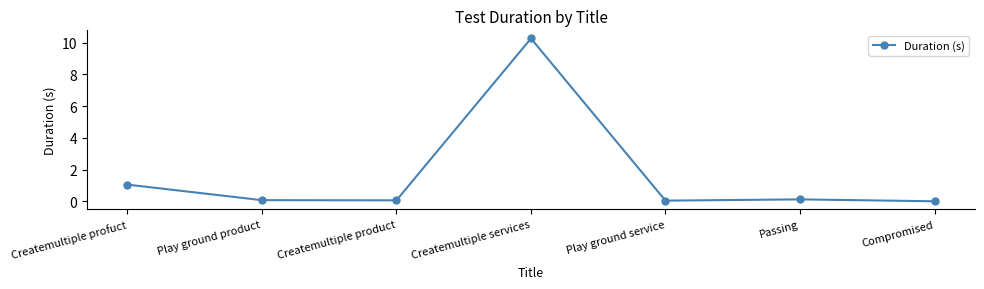

What is the label of the 7th point from the right?

Createmultiple profuct